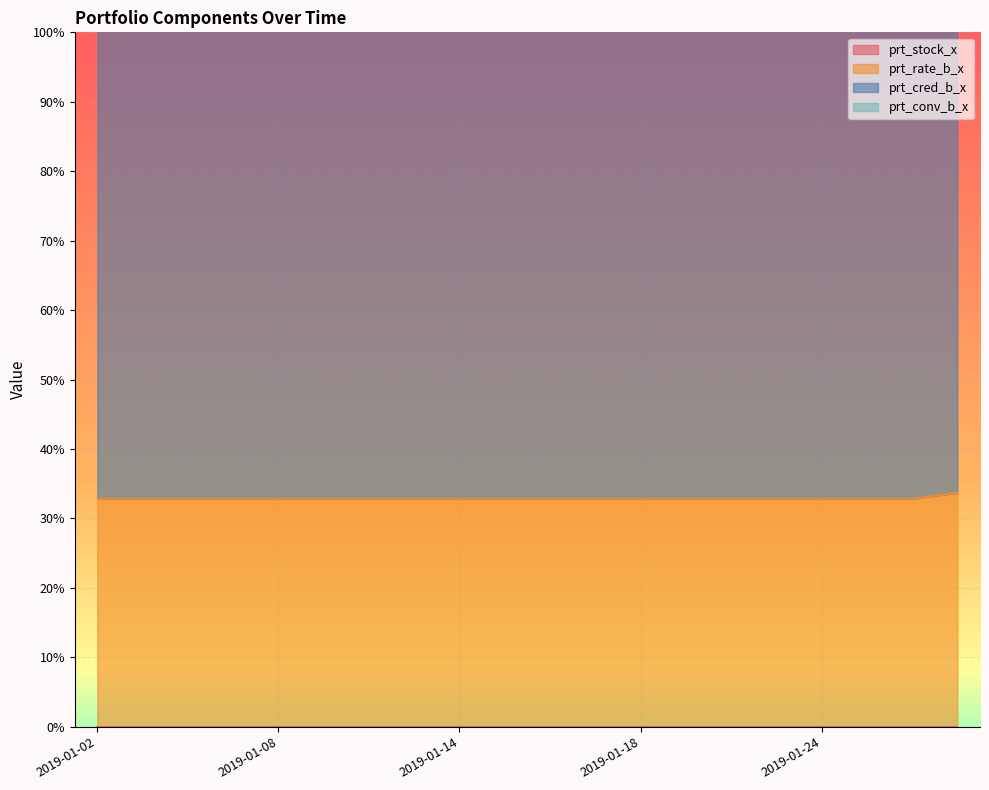

True or false: prt_rate_b_x has more than 0 interior local peaks.

False